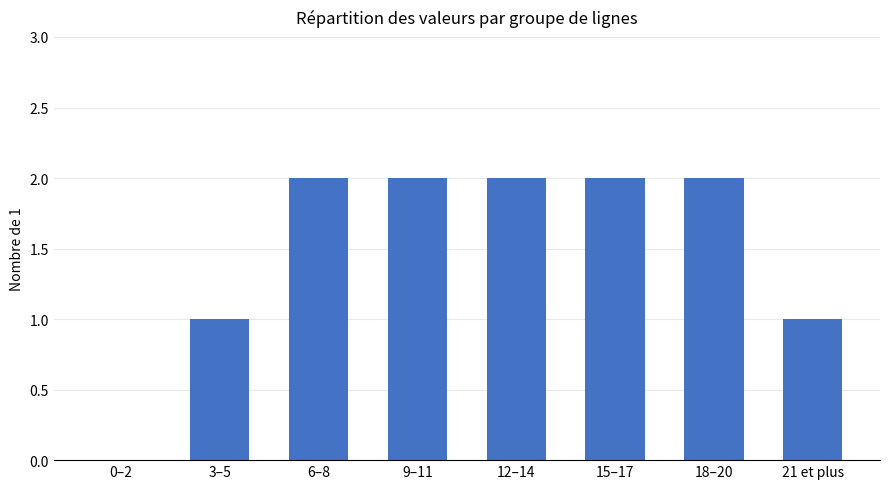

The value at 3–5 is 1. True or false?

True